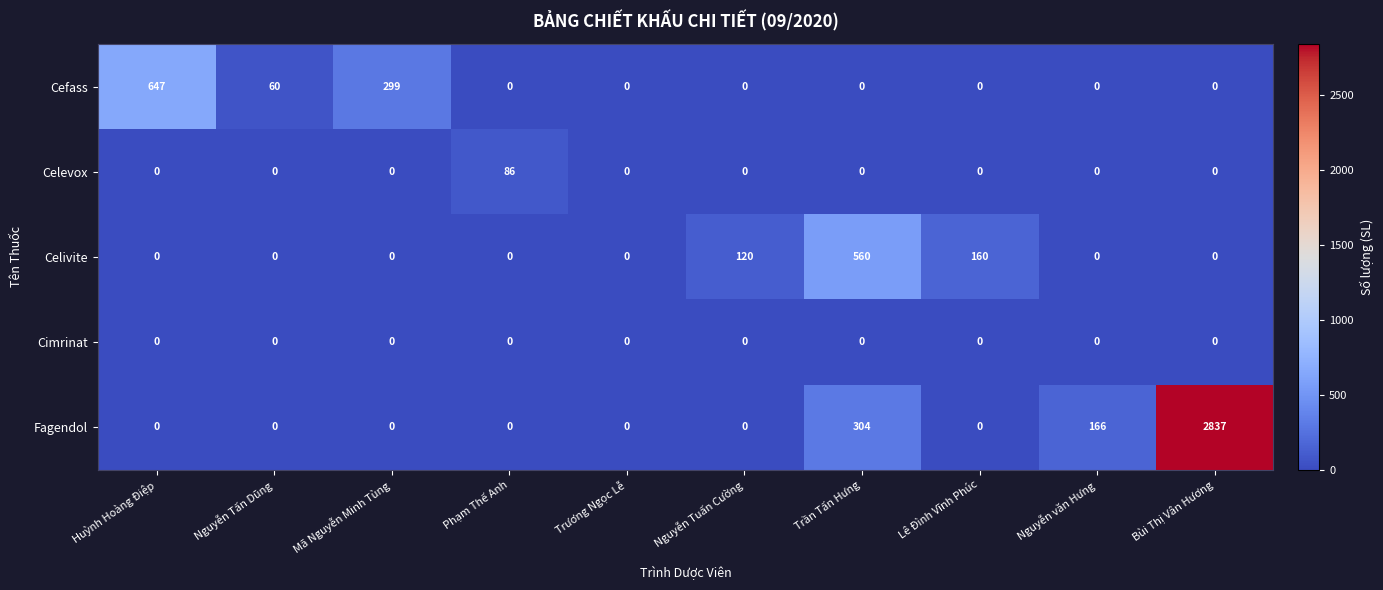

Which series has the largest total across all categories?

Fagendol